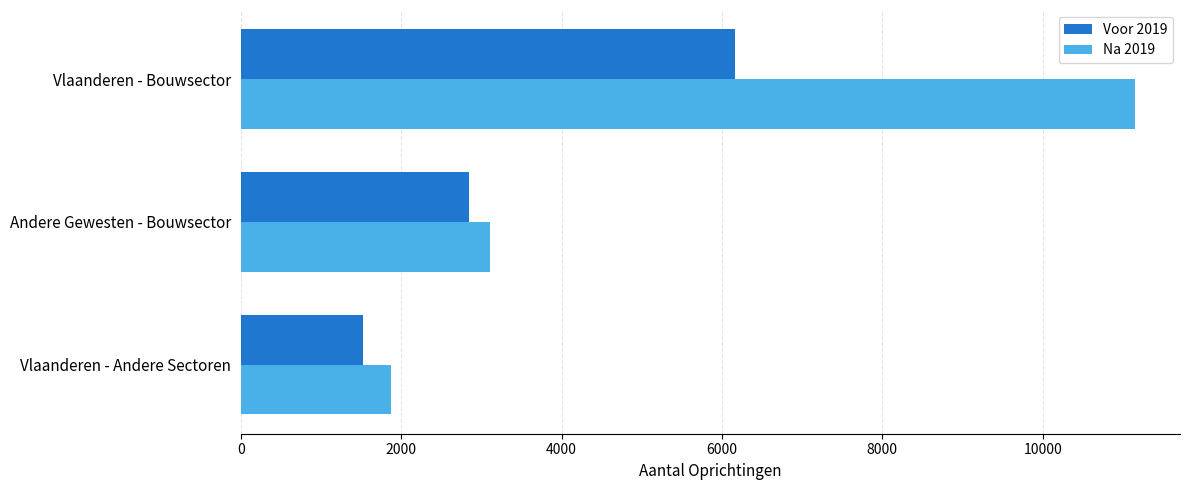

List the labels in order of Na 2019 value, smallest first.

Vlaanderen - Andere Sectoren, Andere Gewesten - Bouwsector, Vlaanderen - Bouwsector